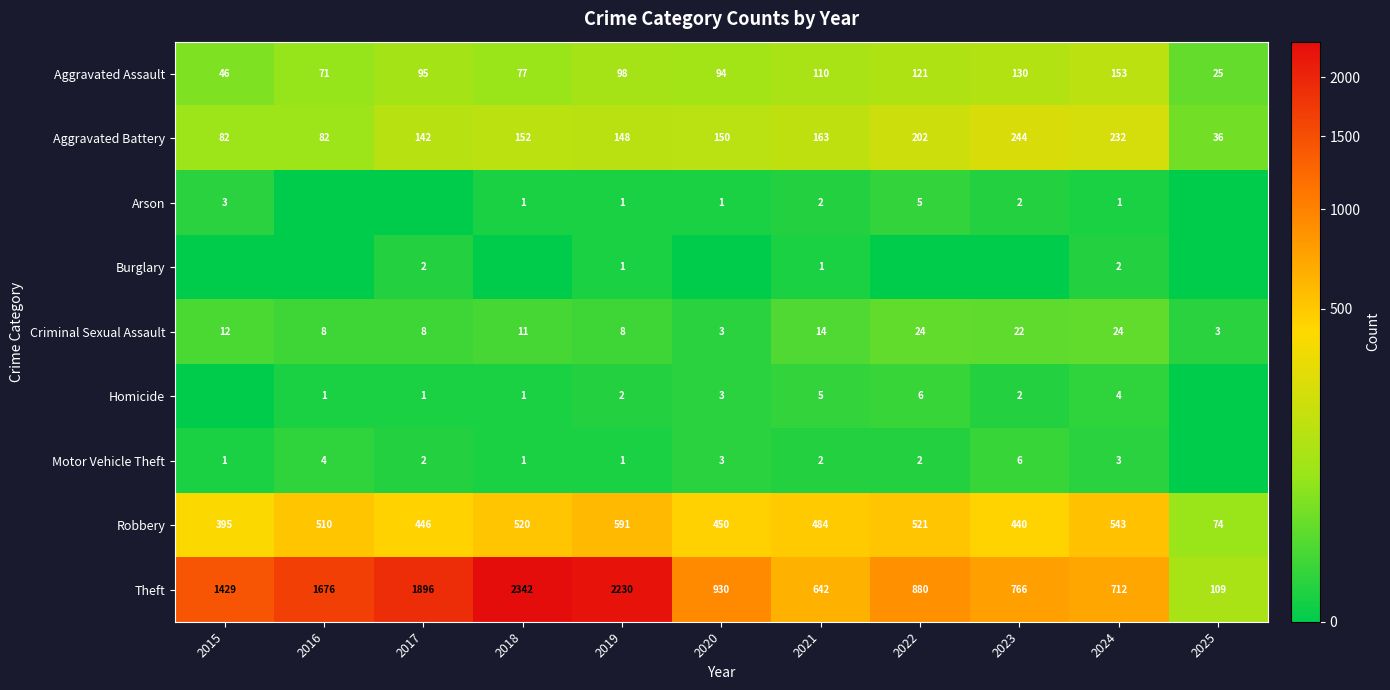

The value of Burglary at 2017 is 2. True or false?

True